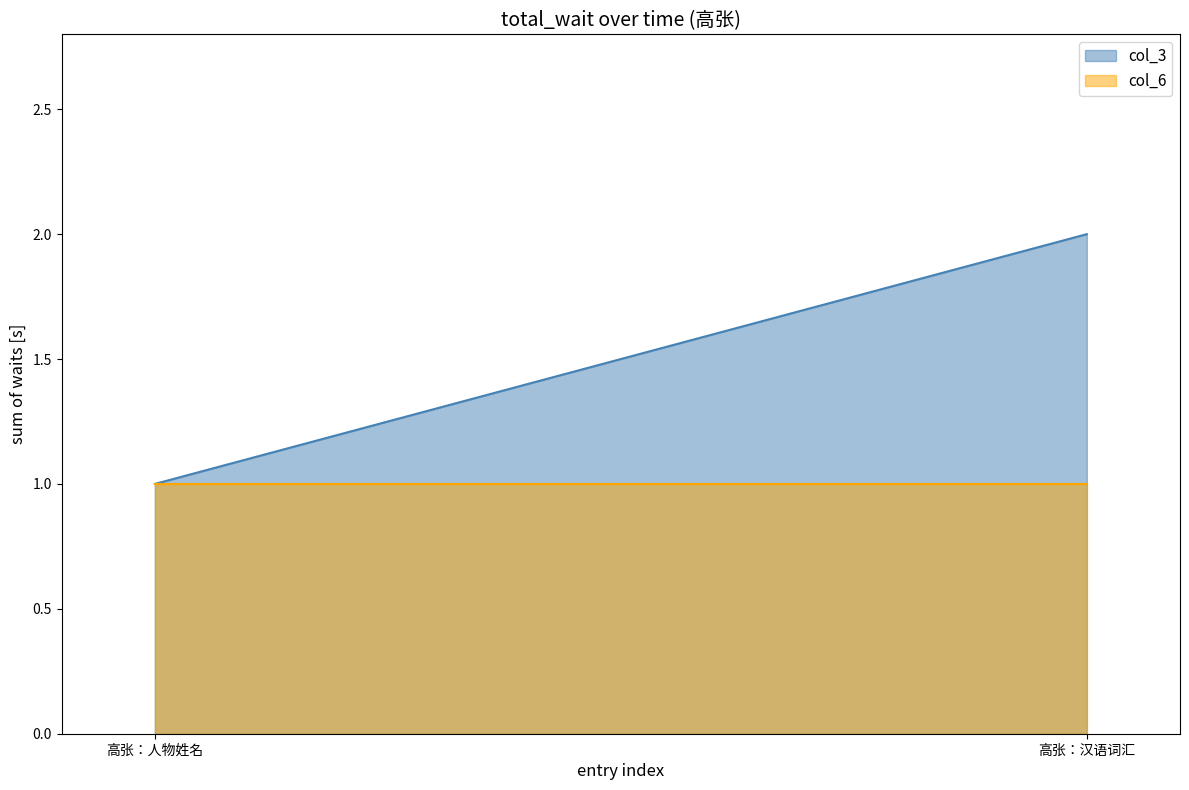

True or false: col_3 has a value of 3 at 高张：汉语词汇.

False